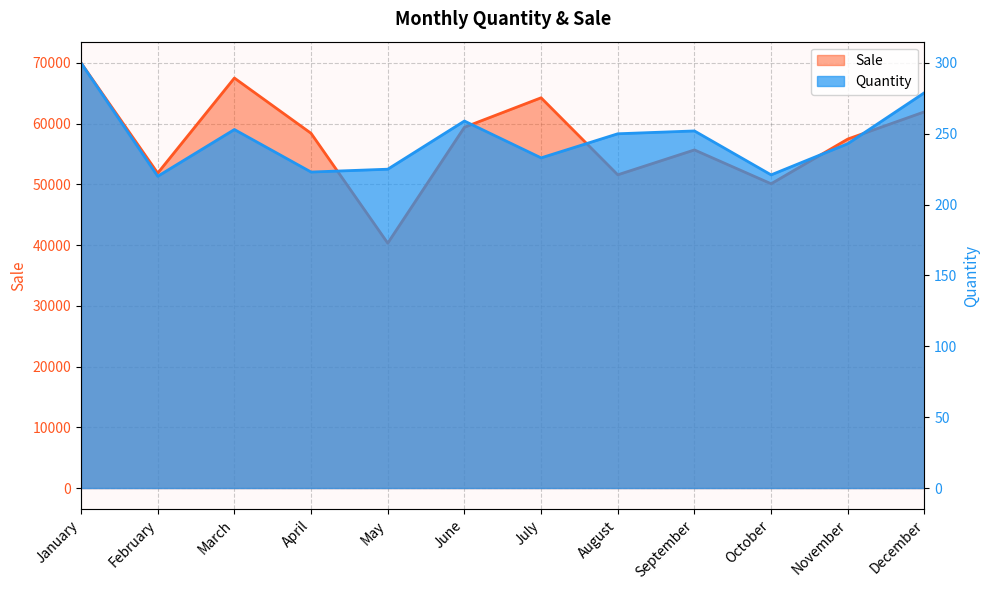

What is the difference between the maximum and minimum values in the Quantity series?

80